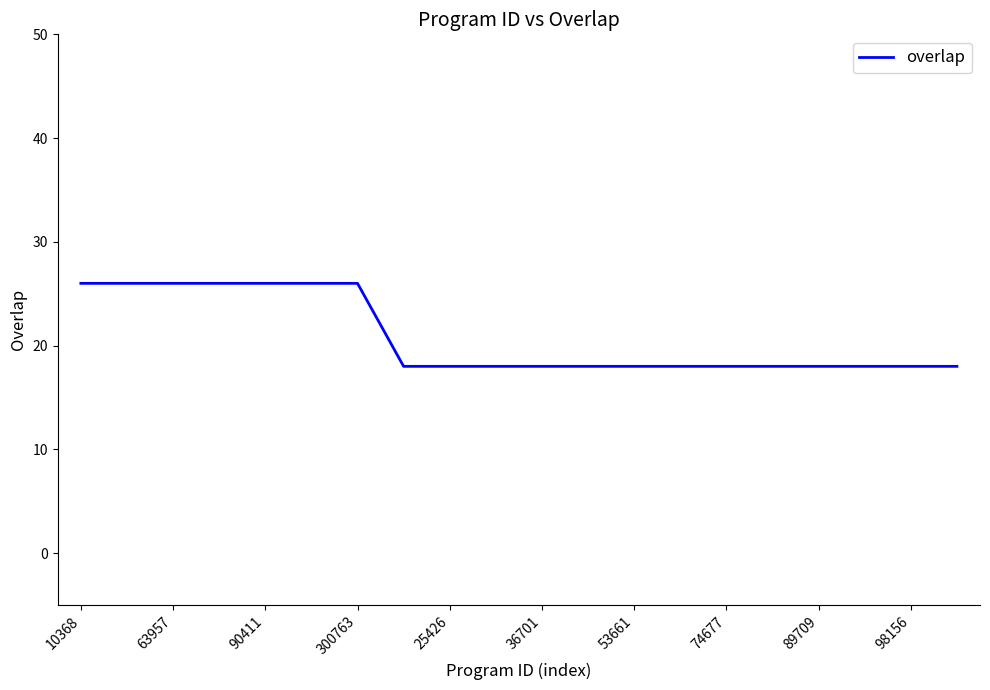

What is the minimum value shown in the chart?

18